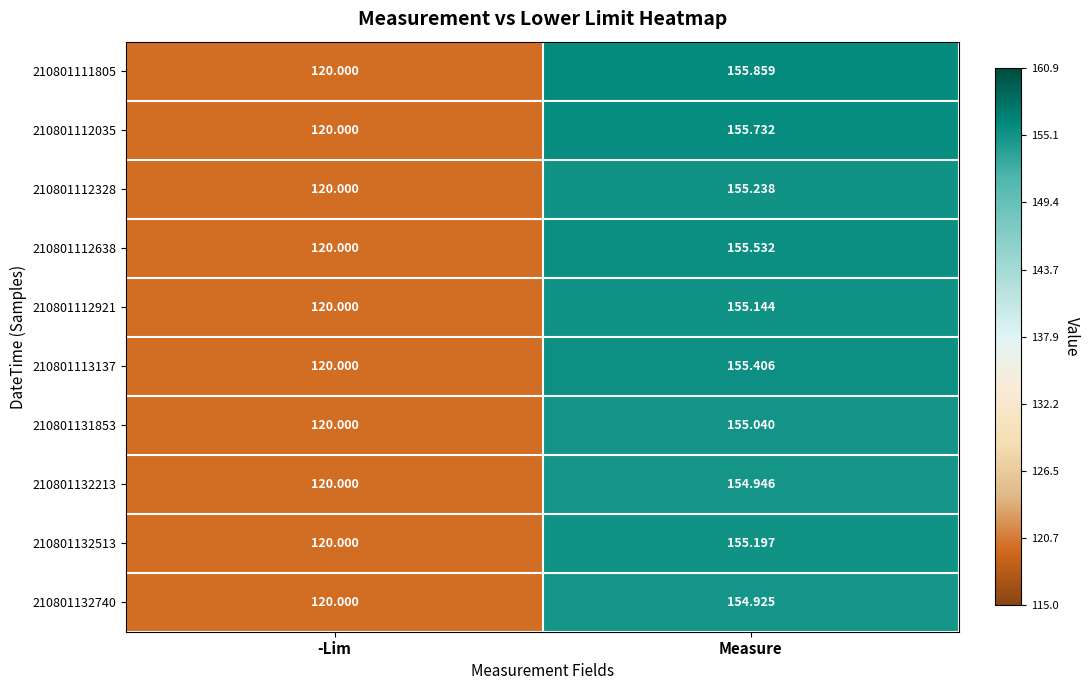

Where is 210801112035 nearest to the value 137?

-Lim